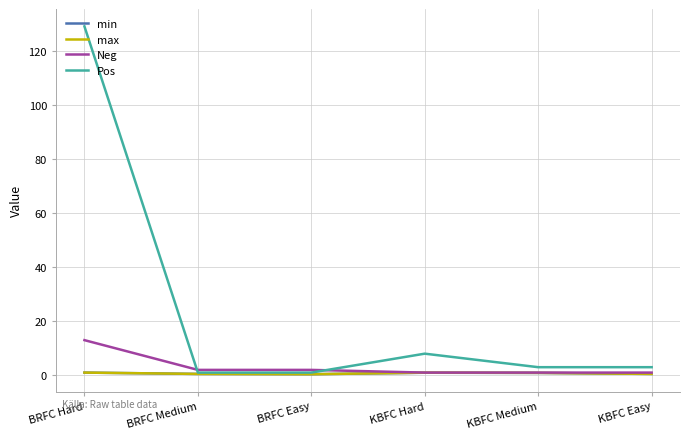

Which series has the widest spread of values?

Pos